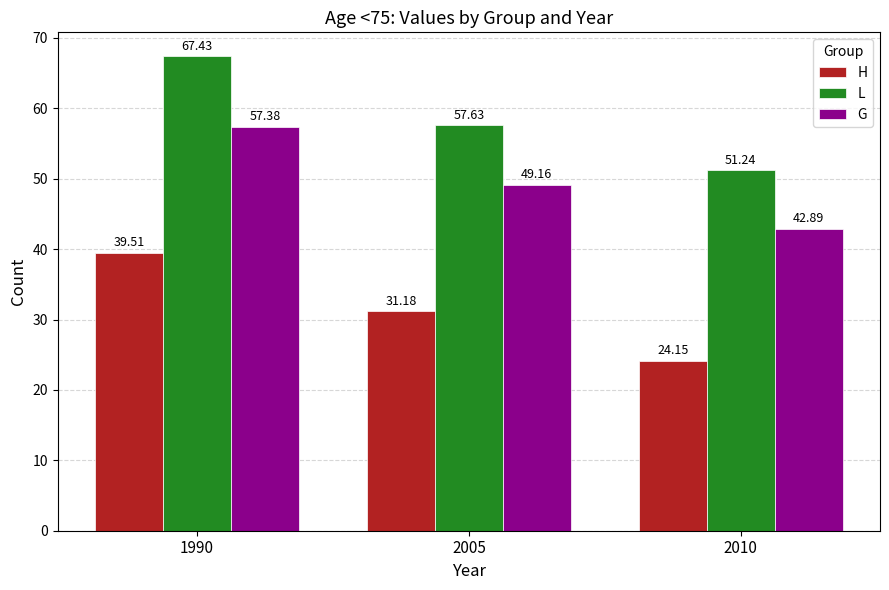

Rank the series by their average value, from lowest to highest.

H, G, L